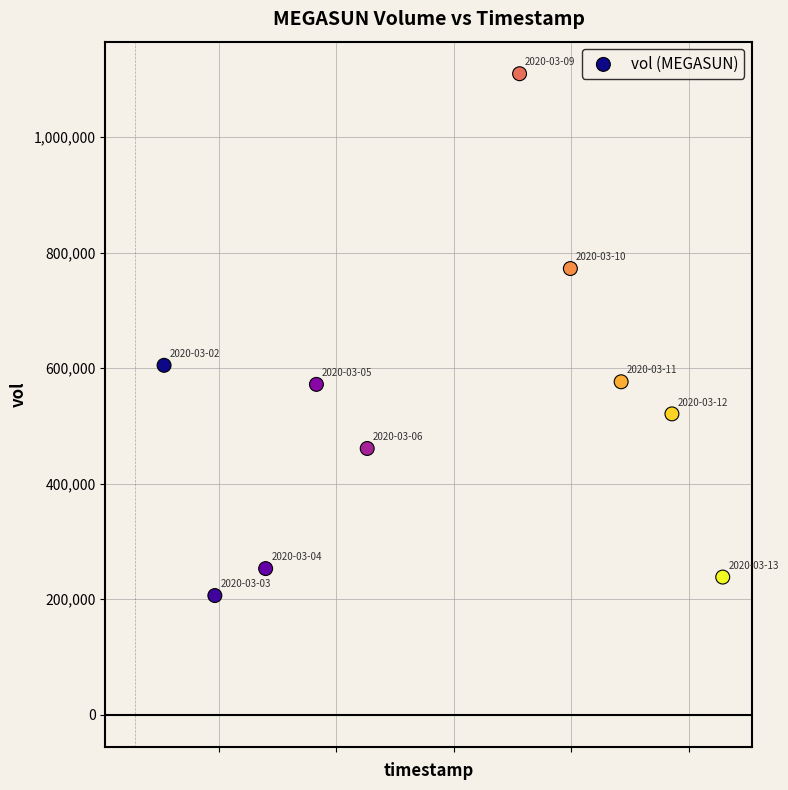

What Y value in the scatter plot is closest to 658150?

605000